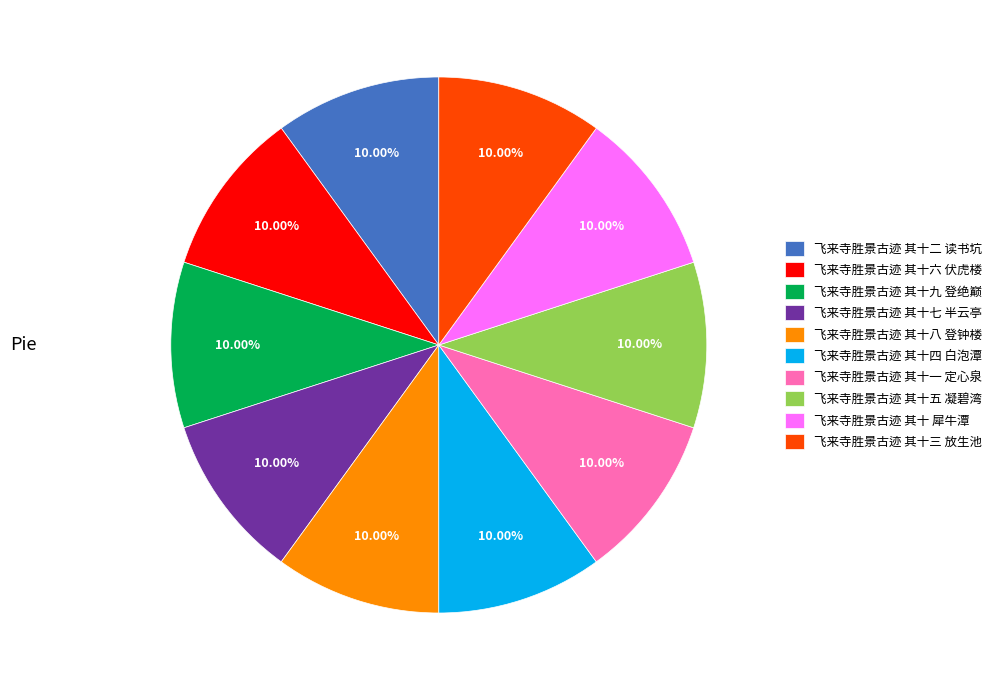

To the nearest percent, what portion does 飞来寺胜景古迹 其十五 凝碧湾 represent?

10%